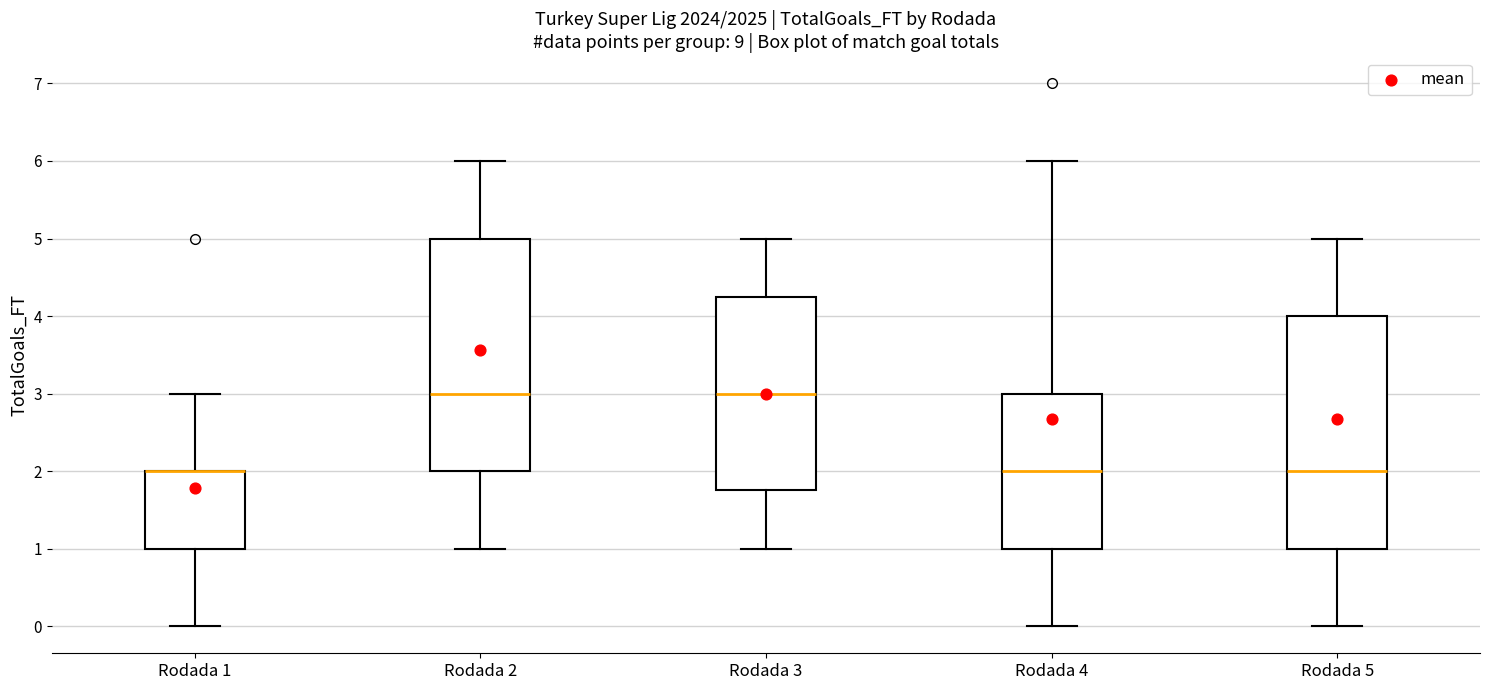

Reading left to right, transcribe this box plot: for each box, give where its median line is, the range the box spans, and where its two whiskers end, as read against the y-axis. The values are not printed on the chart, so give them approximately, as read against the axis.

Rodada 1: median 2.0 (drawn on the box's upper edge), box 1.0 to 2.0, whiskers 0.0 to 3.0
Rodada 2: median 3.0, box 2.0 to 5.0, whiskers 1.0 to 6.0
Rodada 3: median 3.0, box 1.8 to 4.3, whiskers 1.0 to 5.0
Rodada 4: median 2.0, box 1.0 to 3.0, whiskers 0.0 to 6.0
Rodada 5: median 2.0, box 1.0 to 4.0, whiskers 0.0 to 5.0